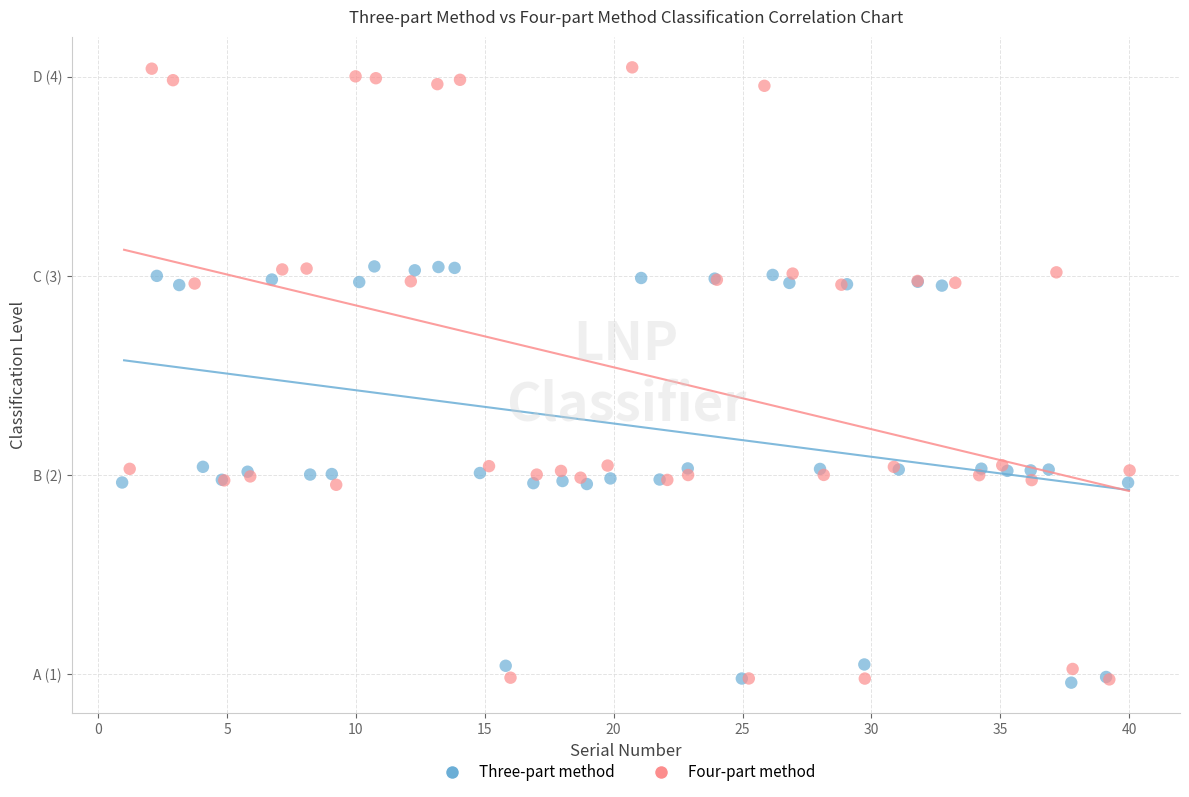

Which series contains the highest Y value?

Four-part method